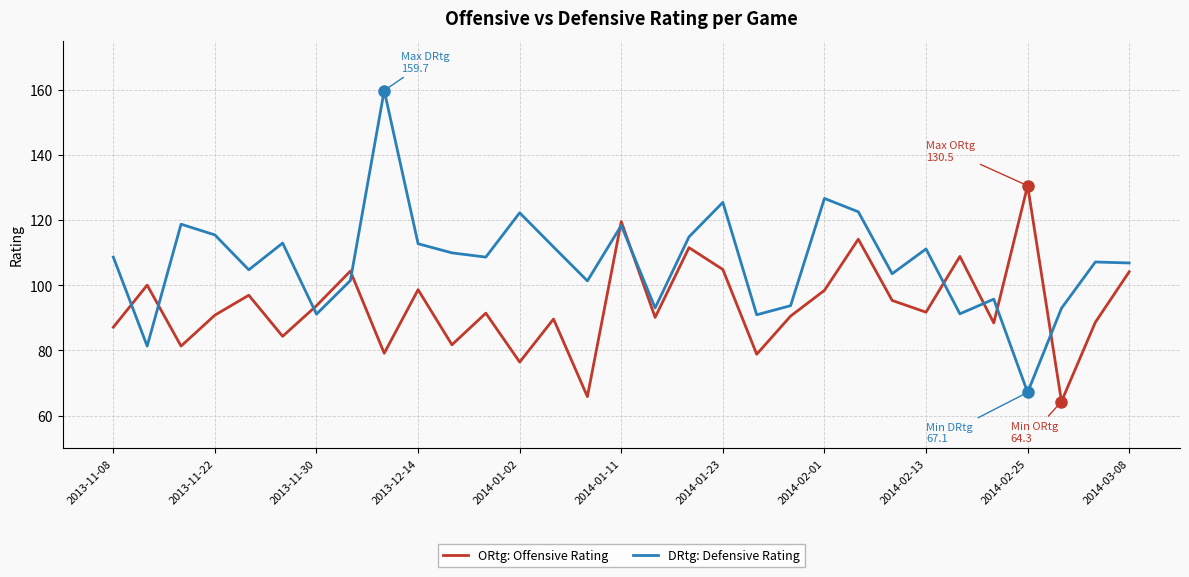

What are all the series names shown in the legend?

ORtg: Offensive Rating, DRtg: Defensive Rating